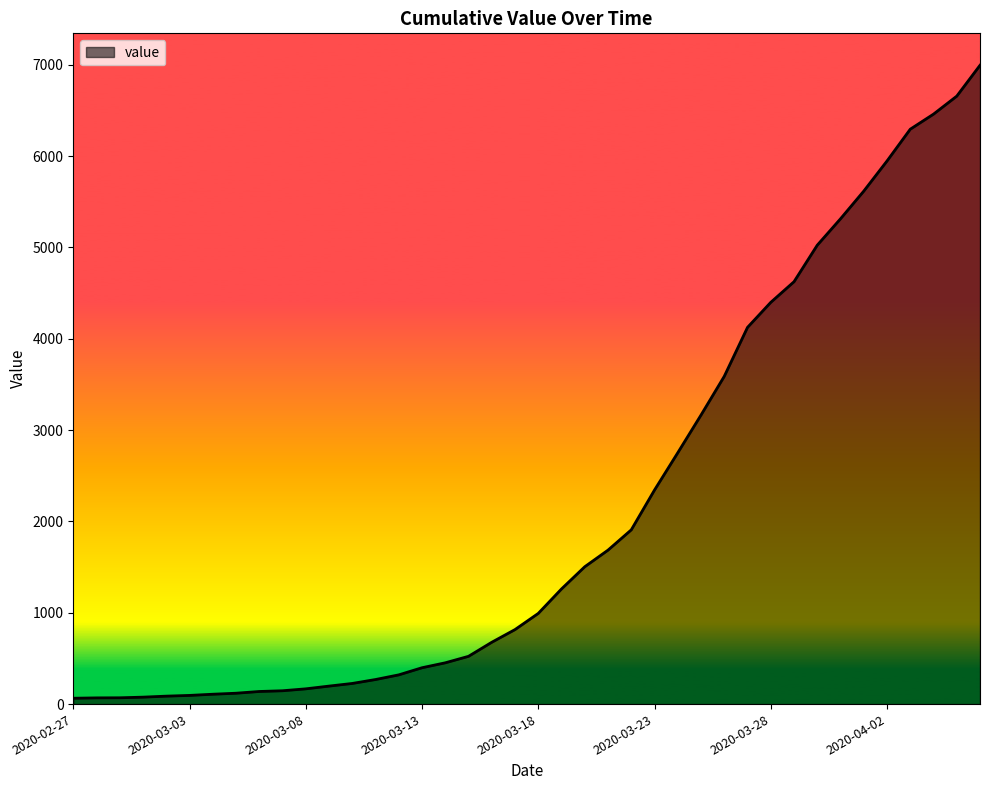

What is the greatest value displayed?

6995